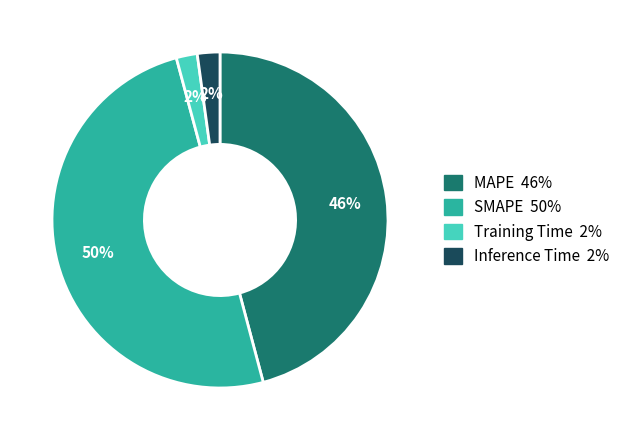

Is the sum of Inference Time and SMAPE greater than half?

Yes